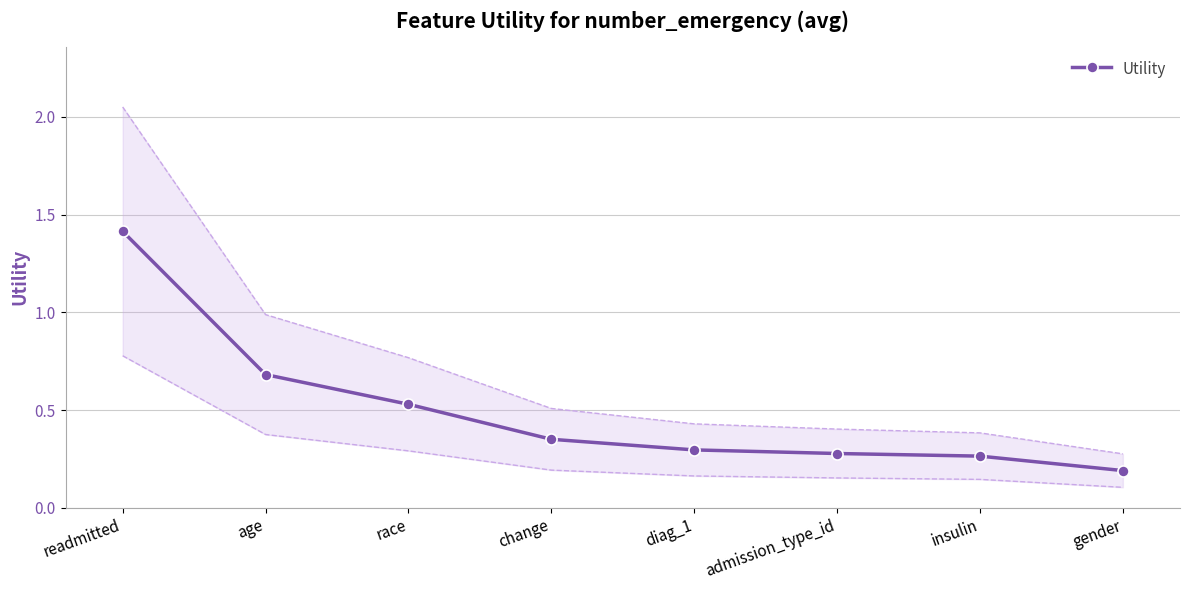

What is the change in value from change to gender?

-0.2